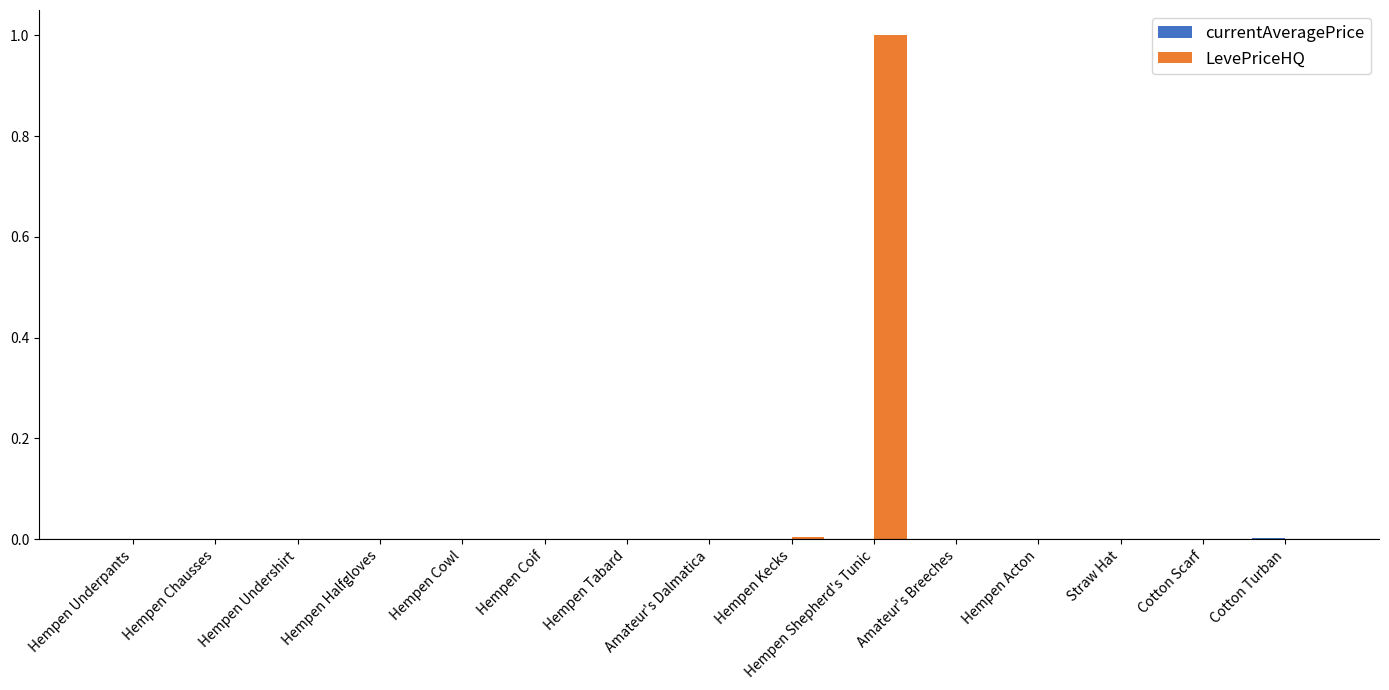

Which series has the largest total across all categories?

LevePriceHQ